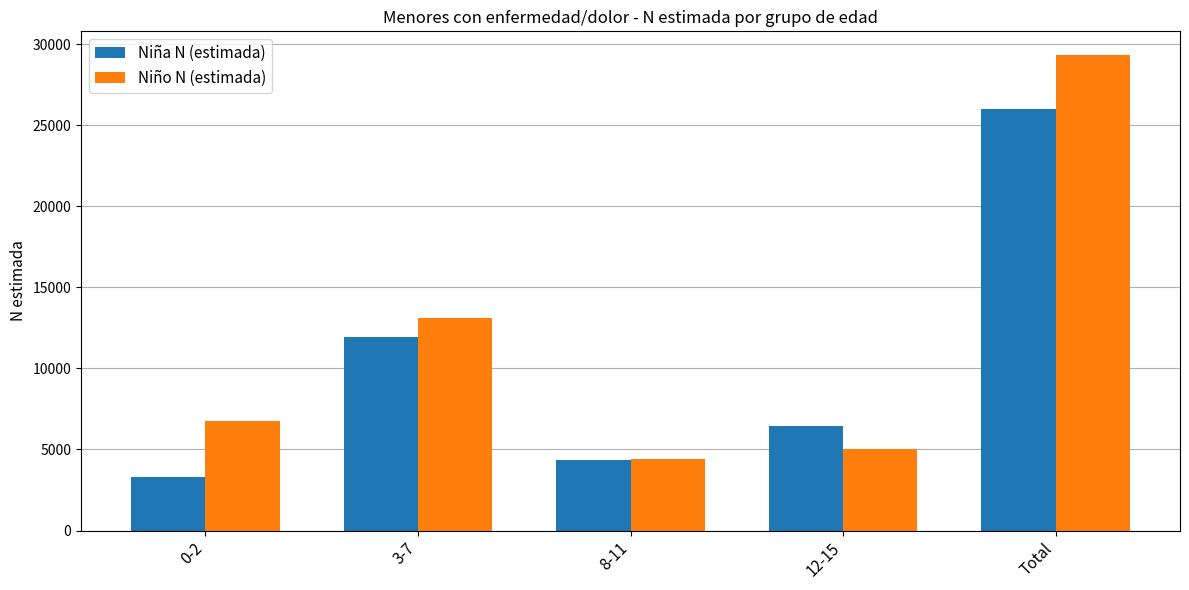

Where is Niña N (estimada) nearest to the value 14666?

3-7